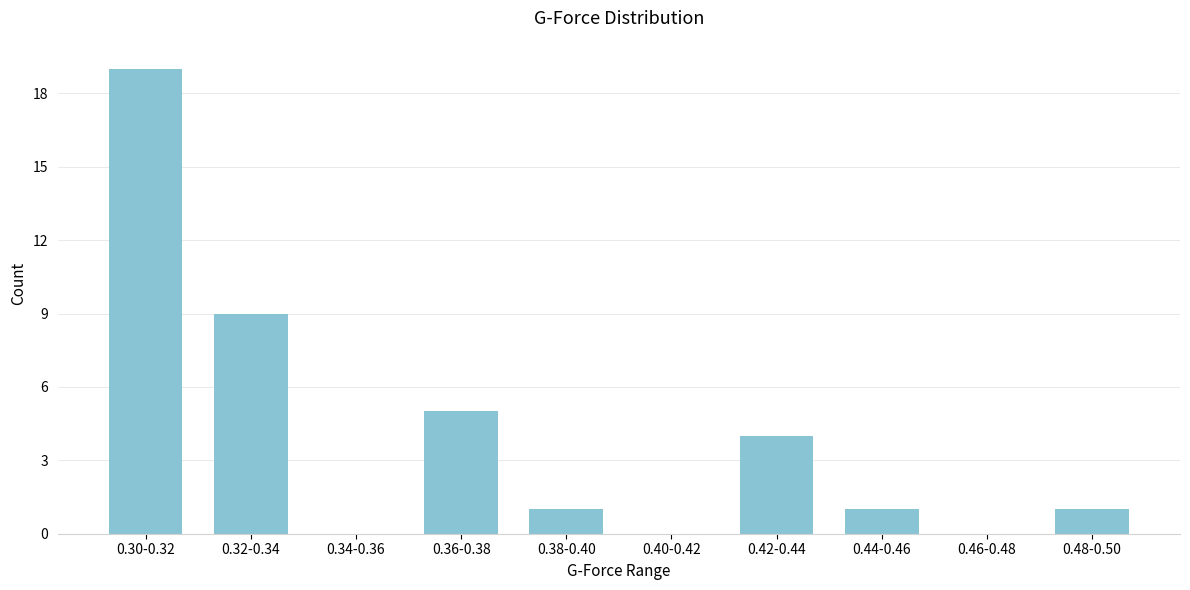

Reading left to right, transcribe all the data shown in this chart.

0.30-0.32=19	0.32-0.34=9	0.34-0.36=0	0.36-0.38=5	0.38-0.40=1	0.40-0.42=0	0.42-0.44=4	0.44-0.46=1	0.46-0.48=0	0.48-0.50=1